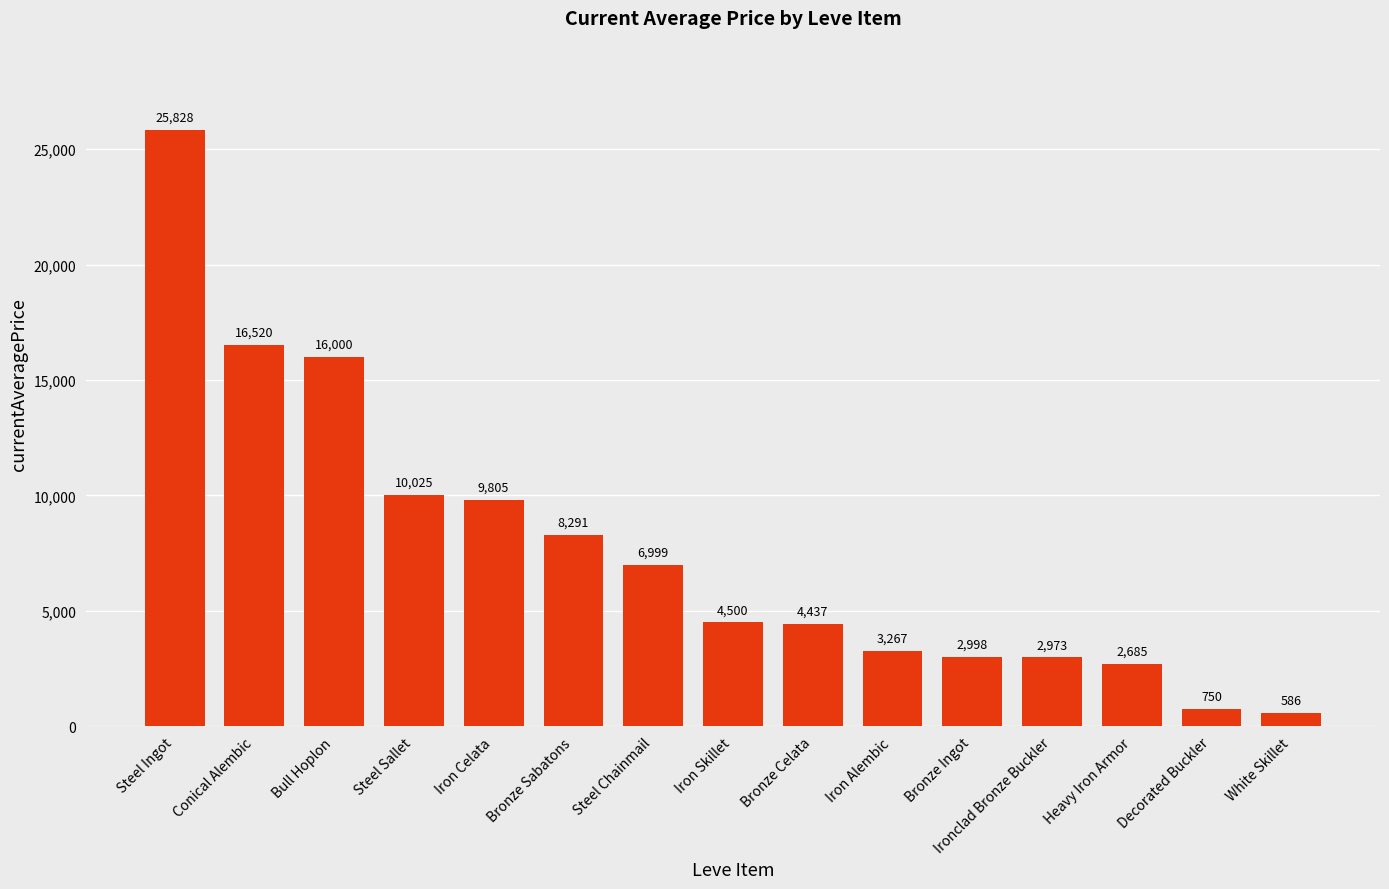

Which label corresponds to the largest value in the chart?

Steel Ingot